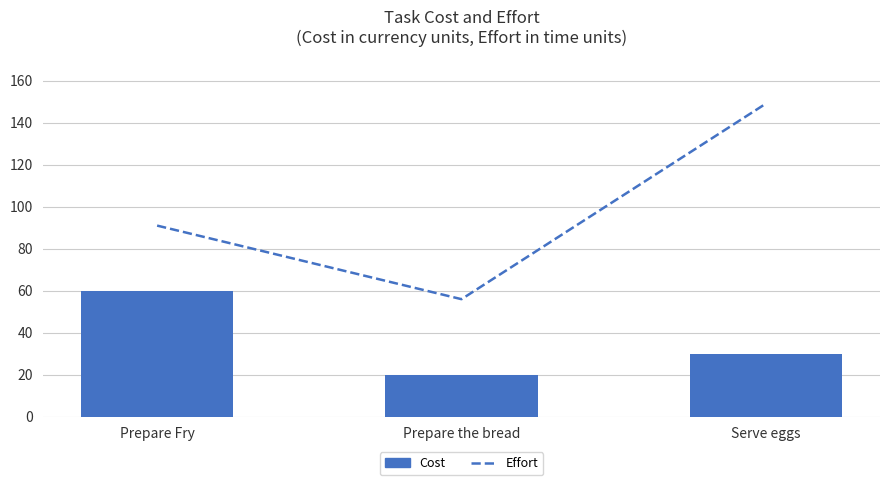

What is the value of the Cost bar at the 3rd from the left?

30